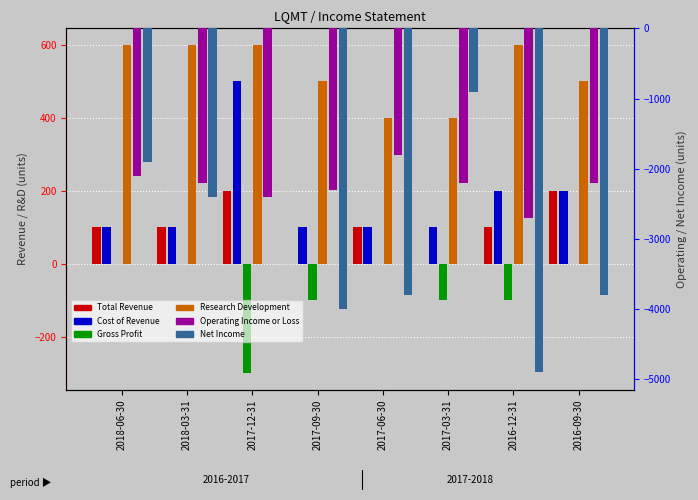

True or false: Total Revenue has a value of 100 at 2017-06-30.

True